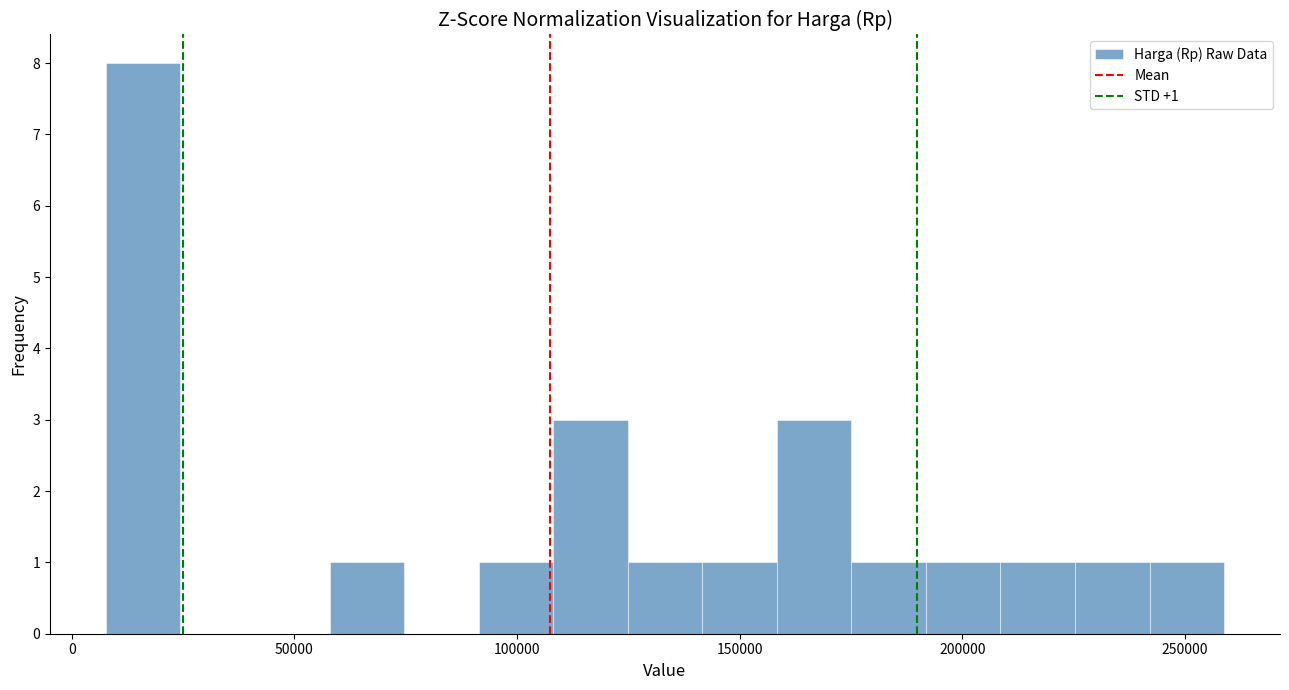

Around what value on the x-axis is the tallest bar? Give the approximate position of its centre, as read against the axis.

15000